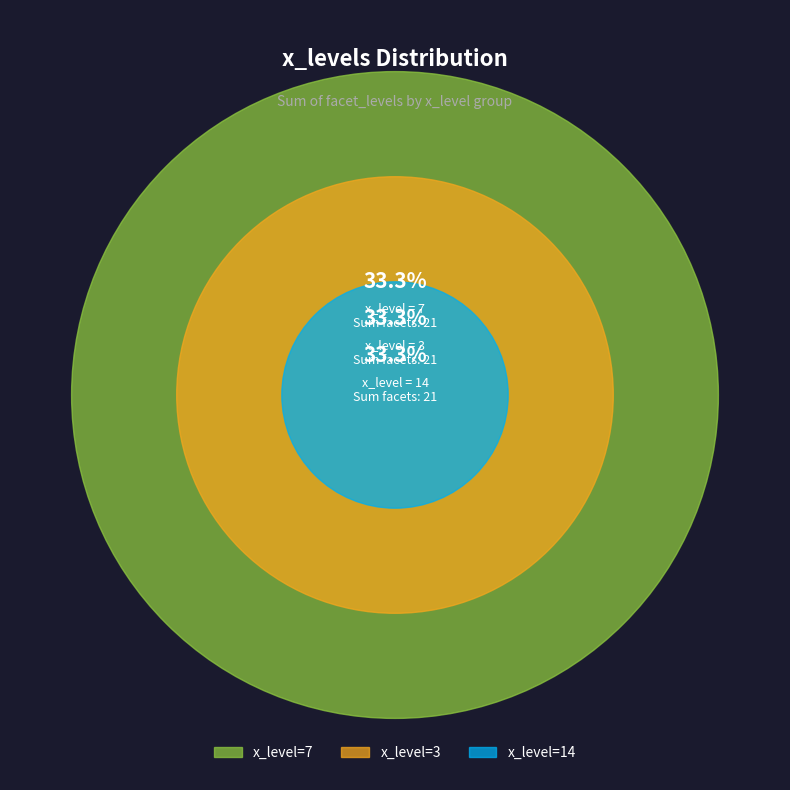

Does 7 account for over 50% of the chart?

No